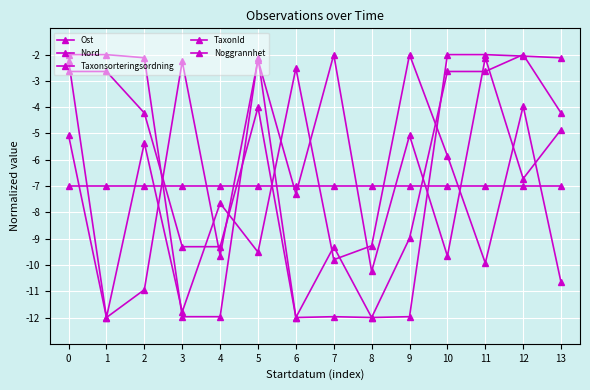

In TaxonId, how many points are higher than both neighbors (excluding endpoints)?

2